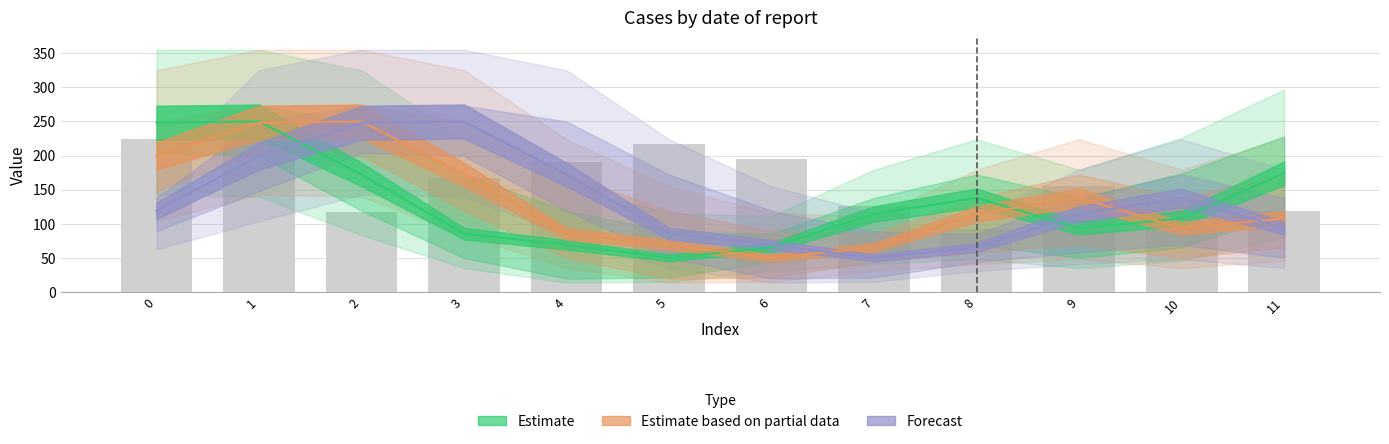

What is the average value of the Forecast series?

133.7